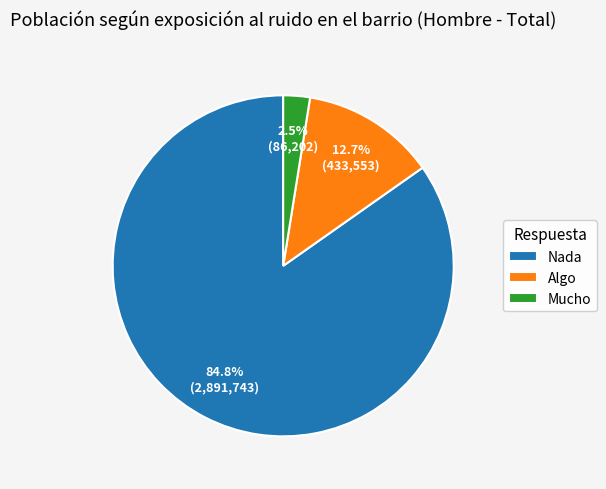

What is the ratio of the value at Nada to the value at Algo?

6.7